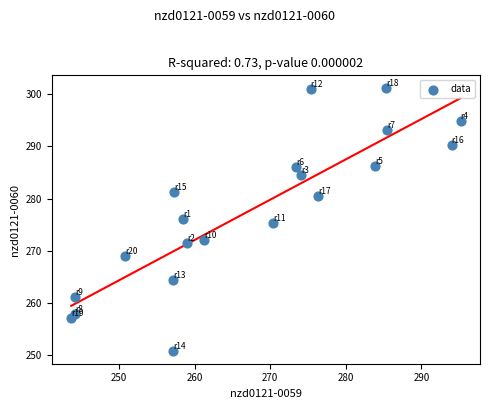

What is the range of Y values (max minus min)?

50.2